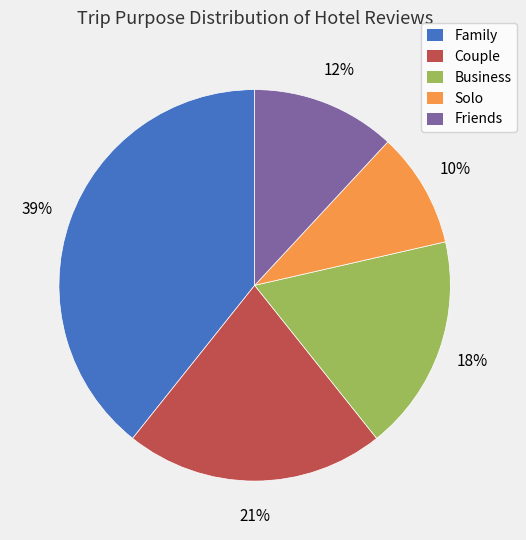

What percentage is the Friends slice, to the nearest percent?

12%